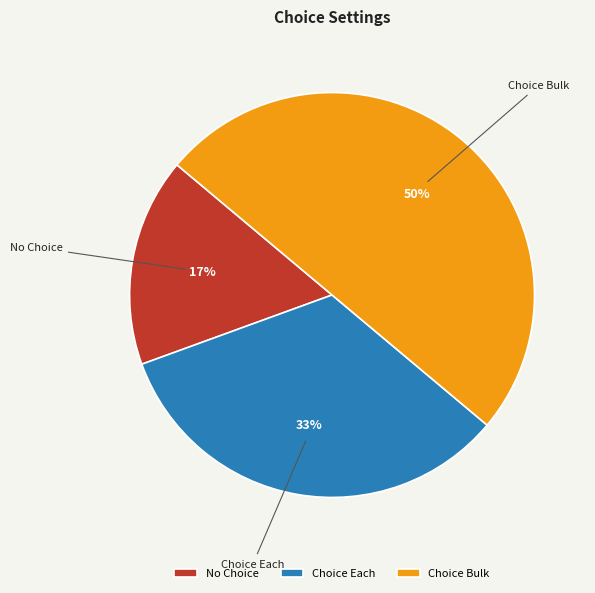

Is No Choice the majority of the pie?

No